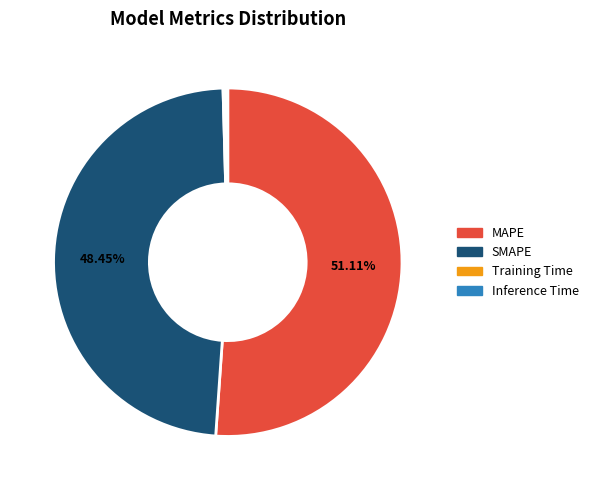

To the nearest percent, what is the average slice percentage?

25%